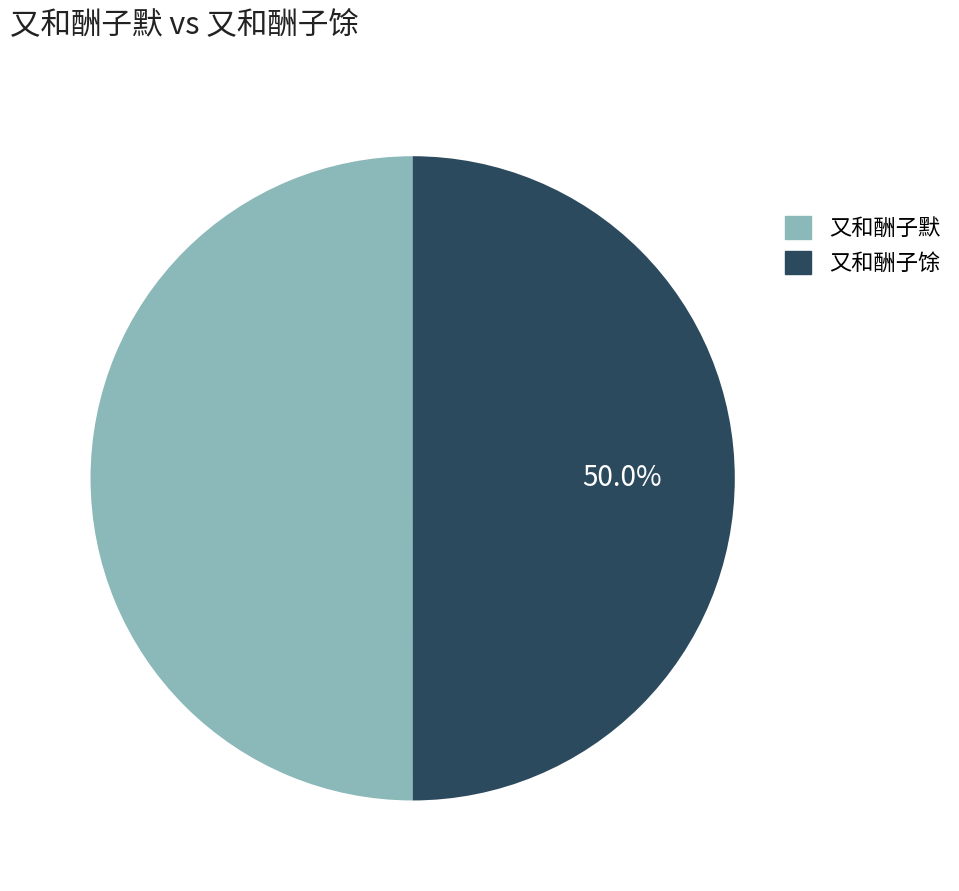

To the nearest percent, what percentage of the pie is 又和酬子默?

50%